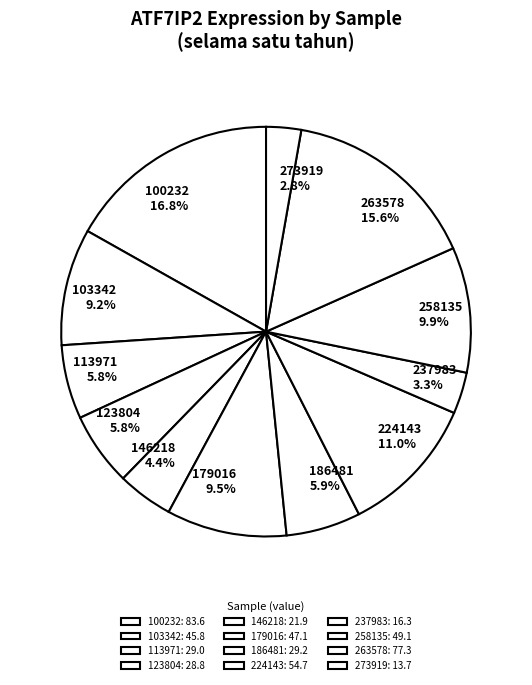

Is there any slice that represents more than half of the pie?

No